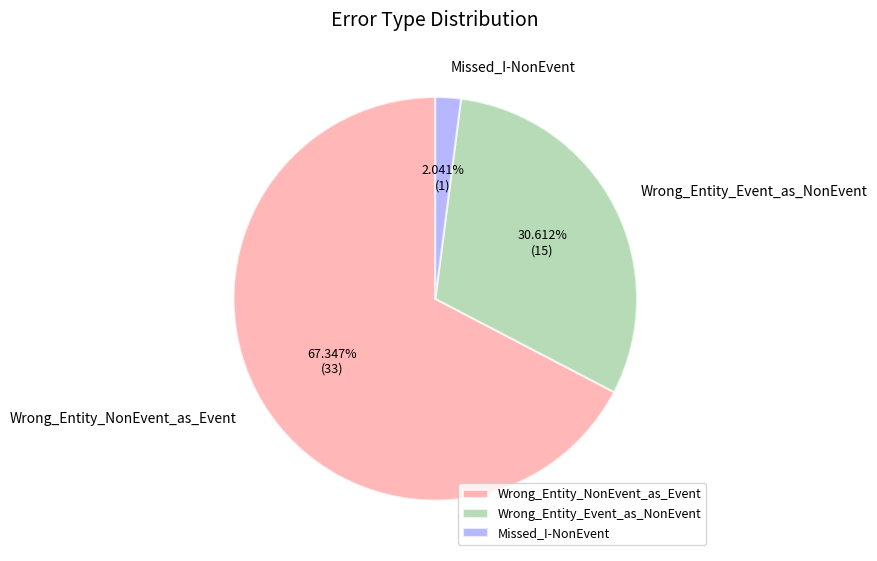

Which slice is the largest?

Wrong_Entity_NonEvent_as_Event